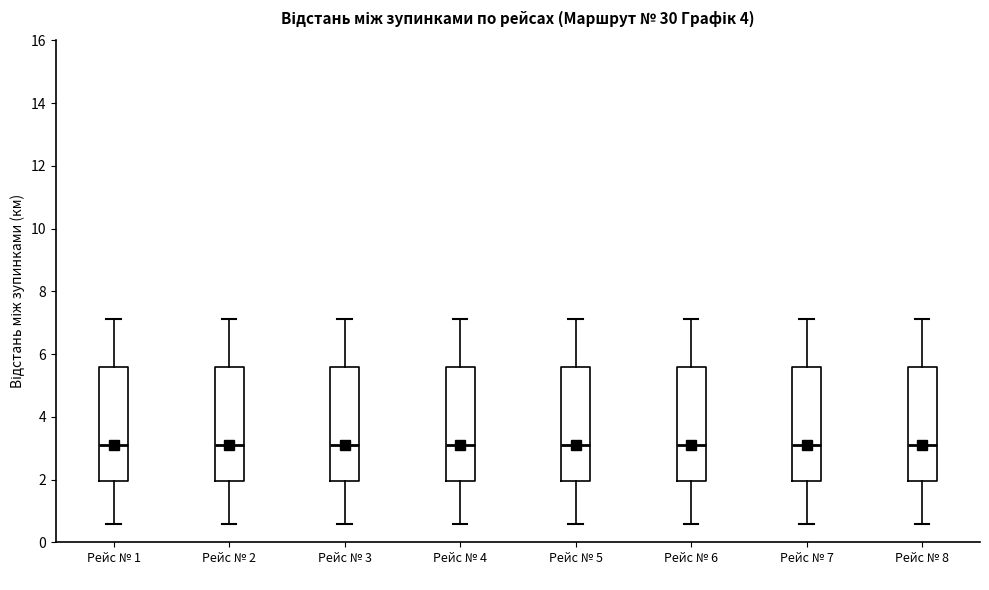

Reading left to right, transcribe this box plot: for each box, give where its median line is, the range the box spans, and where its two whiskers end, as read against the y-axis. The values are not printed on the chart, so give them approximately, as read against the axis.

Рейс № 1: median 3.0, box 2.0 to 5.6, whiskers 0.6 to 7.2
Рейс № 2: median 3.0, box 2.0 to 5.6, whiskers 0.6 to 7.2
Рейс № 3: median 3.0, box 2.0 to 5.6, whiskers 0.6 to 7.2
Рейс № 4: median 3.0, box 2.0 to 5.6, whiskers 0.6 to 7.2
Рейс № 5: median 3.0, box 2.0 to 5.6, whiskers 0.6 to 7.2
Рейс № 6: median 3.0, box 2.0 to 5.6, whiskers 0.6 to 7.2
Рейс № 7: median 3.0, box 2.0 to 5.6, whiskers 0.6 to 7.2
Рейс № 8: median 3.0, box 2.0 to 5.6, whiskers 0.6 to 7.2